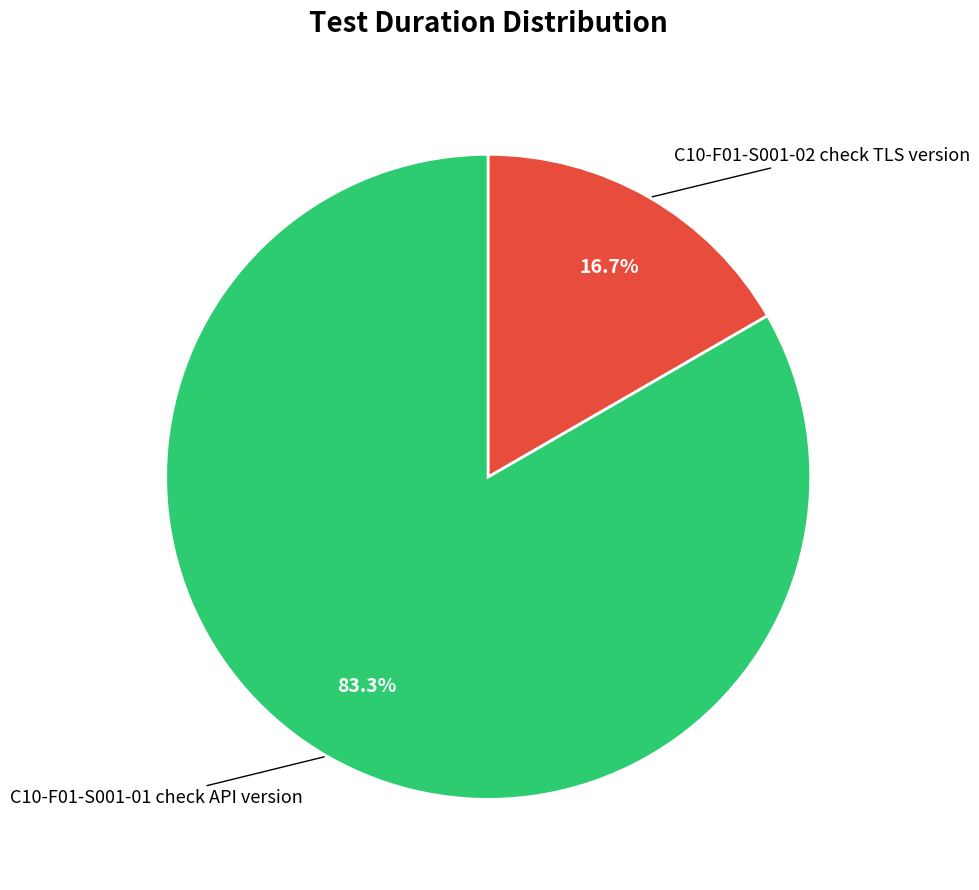

How many segments does this pie chart have?

2